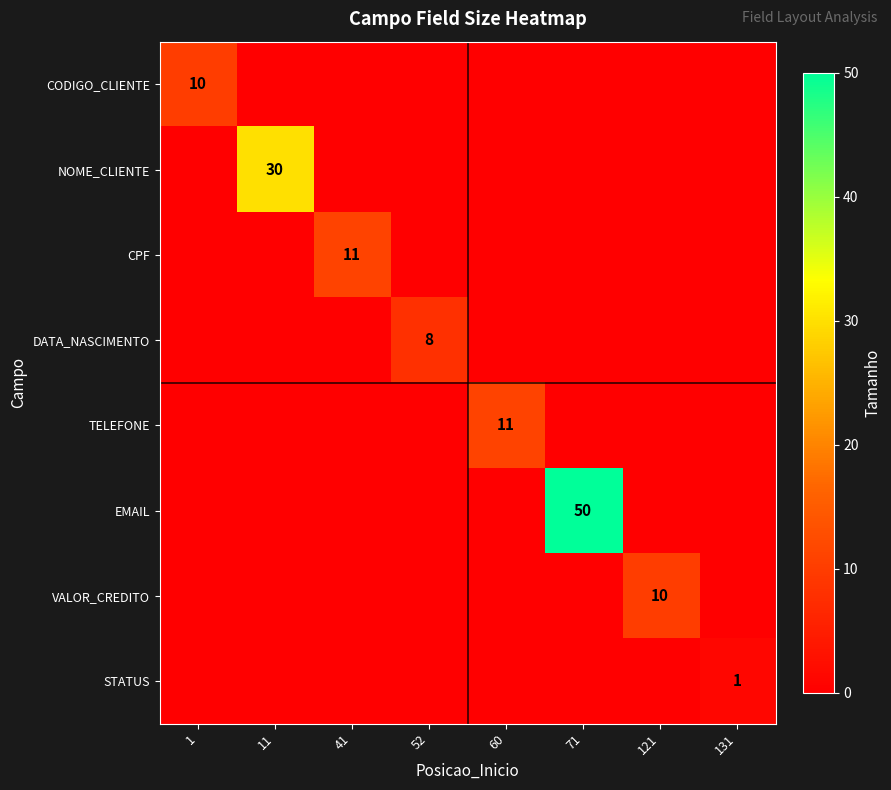

How many CODIGO_CLIENTE values are between 0 and 1?

7